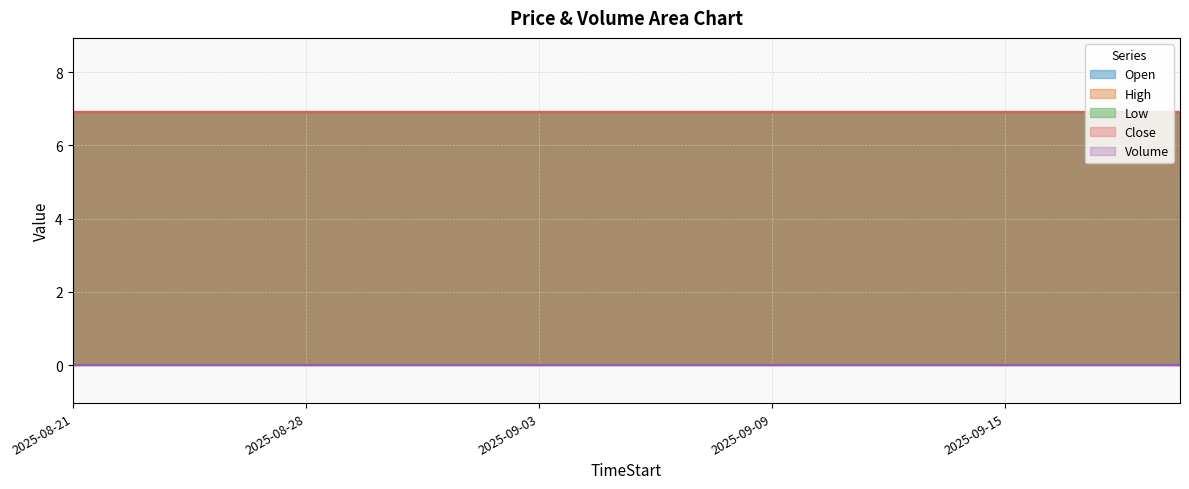

Reading left to right, transcribe all the data shown in this chart.

Open: 2025-08-21=6.9	2025-08-22=6.9	2025-08-25=6.9	2025-08-26=6.9	2025-08-28=6.9	2025-08-29=6.9	2025-09-01=6.9	2025-09-02=6.9	2025-09-03=6.9	2025-09-04=6.9	2025-09-05=6.9	2025-09-08=6.9	2025-09-09=6.9	2025-09-10=6.9	2025-09-11=6.9	2025-09-12=6.9	2025-09-15=6.9	2025-09-16=6.9	2025-09-17=6.9	2025-09-18=6.9
High: 2025-08-21=6.9	2025-08-22=6.9	2025-08-25=6.9	2025-08-26=6.9	2025-08-28=6.9	2025-08-29=6.9	2025-09-01=6.9	2025-09-02=6.9	2025-09-03=6.9	2025-09-04=6.9	2025-09-05=6.9	2025-09-08=6.9	2025-09-09=6.9	2025-09-10=6.9	2025-09-11=6.9	2025-09-12=6.9	2025-09-15=6.9	2025-09-16=6.9	2025-09-17=6.9	2025-09-18=6.9
Low: 2025-08-21=6.9	2025-08-22=6.9	2025-08-25=6.9	2025-08-26=6.9	2025-08-28=6.9	2025-08-29=6.9	2025-09-01=6.9	2025-09-02=6.9	2025-09-03=6.9	2025-09-04=6.9	2025-09-05=6.9	2025-09-08=6.9	2025-09-09=6.9	2025-09-10=6.9	2025-09-11=6.9	2025-09-12=6.9	2025-09-15=6.9	2025-09-16=6.9	2025-09-17=6.9	2025-09-18=6.9
Close: 2025-08-21=6.9	2025-08-22=6.9	2025-08-25=6.9	2025-08-26=6.9	2025-08-28=6.9	2025-08-29=6.9	2025-09-01=6.9	2025-09-02=6.9	2025-09-03=6.9	2025-09-04=6.9	2025-09-05=6.9	2025-09-08=6.9	2025-09-09=6.9	2025-09-10=6.9	2025-09-11=6.9	2025-09-12=6.9	2025-09-15=6.9	2025-09-16=6.9	2025-09-17=6.9	2025-09-18=6.9
Volume: 2025-08-21=0.0	2025-08-22=0.0	2025-08-25=0.0	2025-08-26=0.0	2025-08-28=0.0	2025-08-29=0.0	2025-09-01=0.0	2025-09-02=0.0	2025-09-03=0.0	2025-09-04=0.0	2025-09-05=0.0	2025-09-08=0.0	2025-09-09=0.0	2025-09-10=0.0	2025-09-11=0.0	2025-09-12=0.0	2025-09-15=0.0	2025-09-16=0.0	2025-09-17=0.0	2025-09-18=0.0